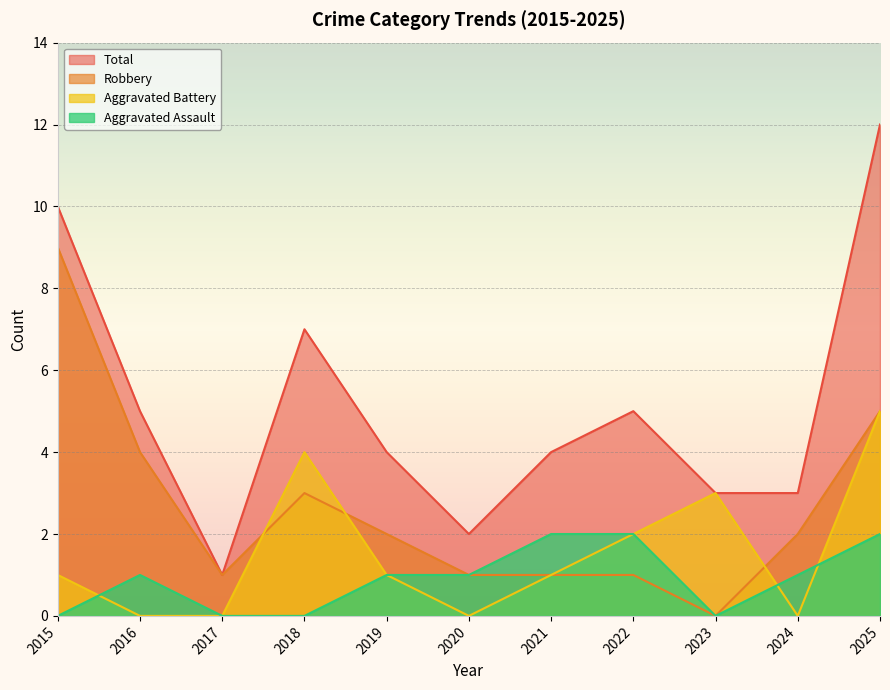

Read the Robbery value at 2025.

5